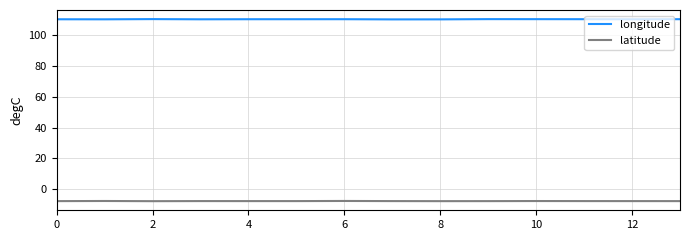

Which series has the largest total across all categories?

longitude